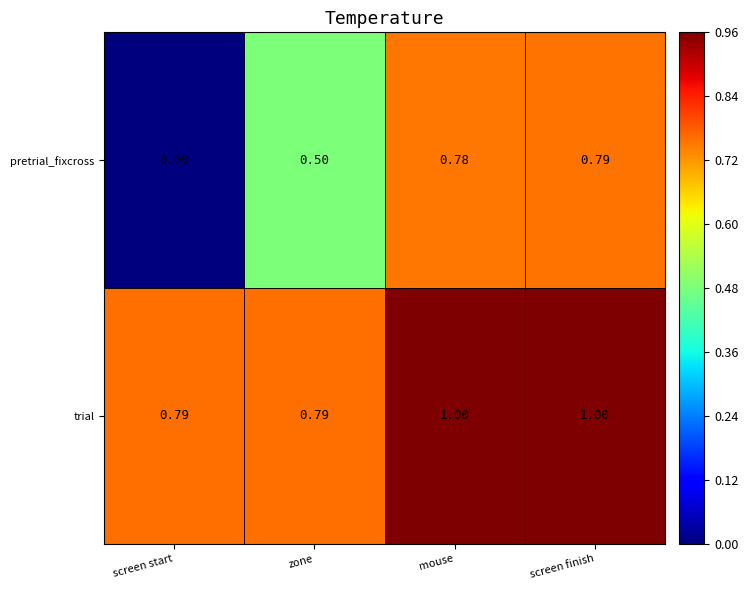

Rank the series by their average value, from highest to lowest.

trial, pretrial_fixcross